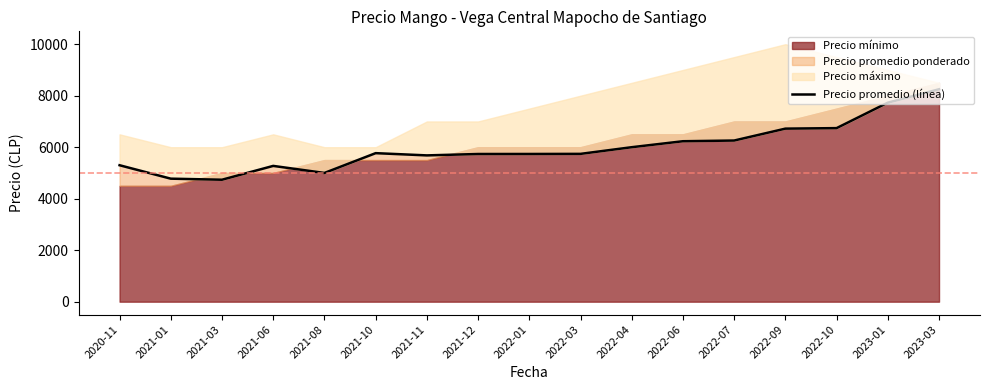

How many points are lower than both their immediate neighbors (excluding endpoints)?

3